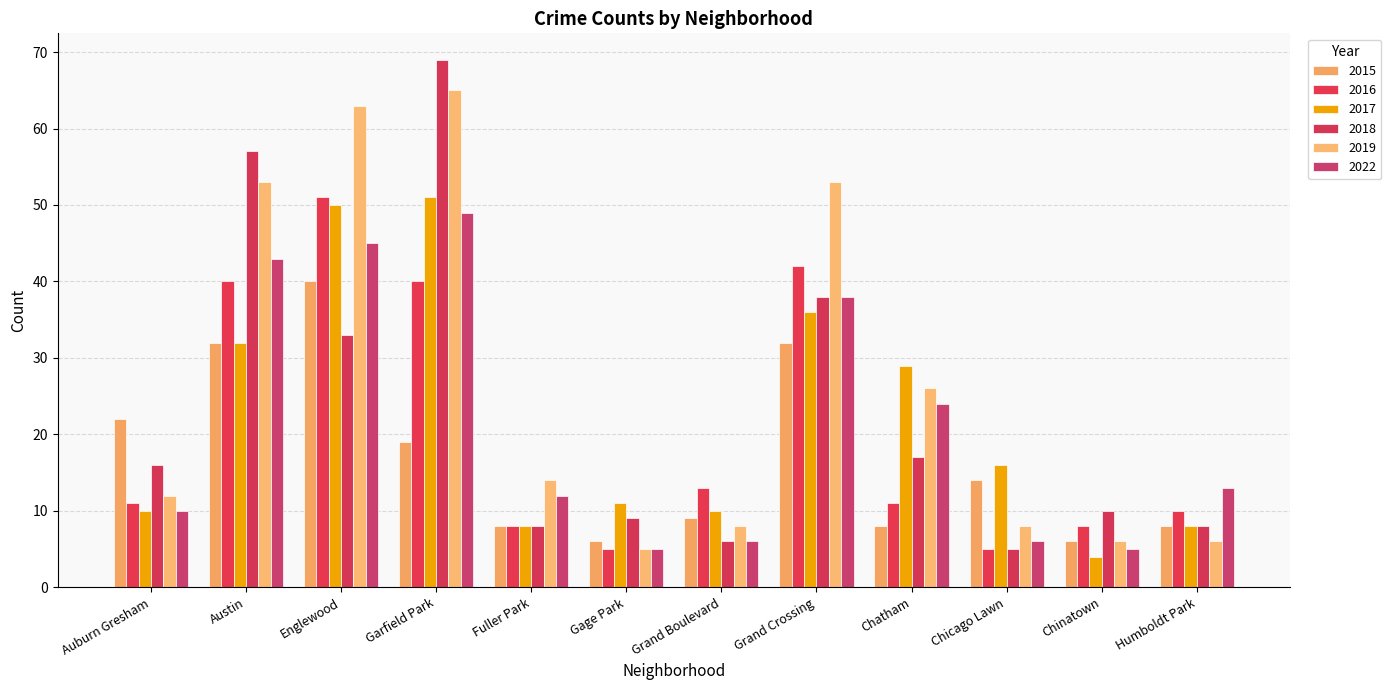

Reading right to left, transcribe all the data shown in this chart.

2015: Humboldt Park=8	Chinatown=6	Chicago Lawn=14	Chatham=8	Grand Crossing=32	Grand Boulevard=9	Gage Park=6	Fuller Park=8	Garfield Park=19	Englewood=40	Austin=32	Auburn Gresham=22
2016: Humboldt Park=10	Chinatown=8	Chicago Lawn=5	Chatham=11	Grand Crossing=42	Grand Boulevard=13	Gage Park=5	Fuller Park=8	Garfield Park=40	Englewood=51	Austin=40	Auburn Gresham=11
2017: Humboldt Park=8	Chinatown=4	Chicago Lawn=16	Chatham=29	Grand Crossing=36	Grand Boulevard=10	Gage Park=11	Fuller Park=8	Garfield Park=51	Englewood=50	Austin=32	Auburn Gresham=10
2018: Humboldt Park=8	Chinatown=10	Chicago Lawn=5	Chatham=17	Grand Crossing=38	Grand Boulevard=6	Gage Park=9	Fuller Park=8	Garfield Park=69	Englewood=33	Austin=57	Auburn Gresham=16
2019: Humboldt Park=6	Chinatown=6	Chicago Lawn=8	Chatham=26	Grand Crossing=53	Grand Boulevard=8	Gage Park=5	Fuller Park=14	Garfield Park=65	Englewood=63	Austin=53	Auburn Gresham=12
2022: Humboldt Park=13	Chinatown=5	Chicago Lawn=6	Chatham=24	Grand Crossing=38	Grand Boulevard=6	Gage Park=5	Fuller Park=12	Garfield Park=49	Englewood=45	Austin=43	Auburn Gresham=10